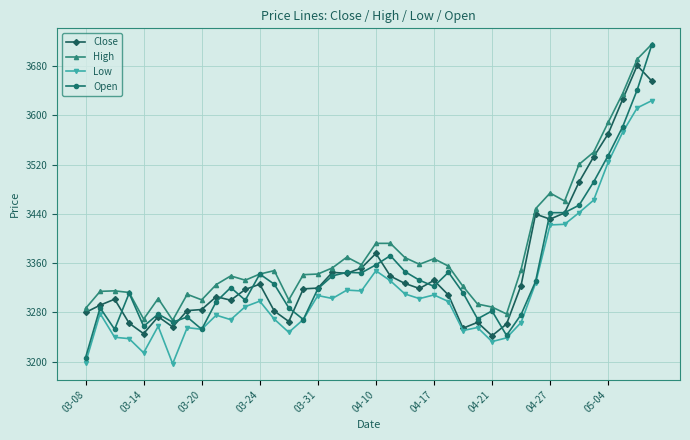

Which series has the largest range (max minus min)?

Open